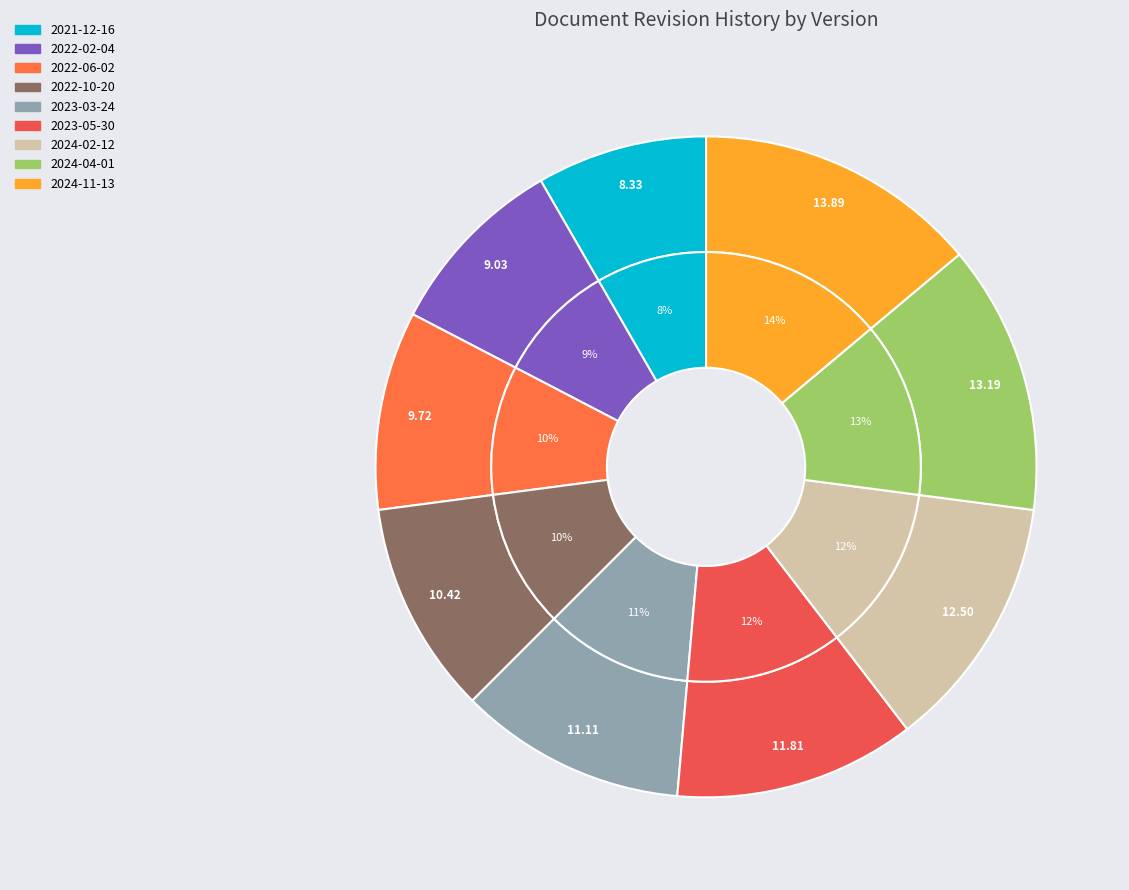

Which has a higher value, 2024-11-13 or 2024-02-12?

2024-11-13